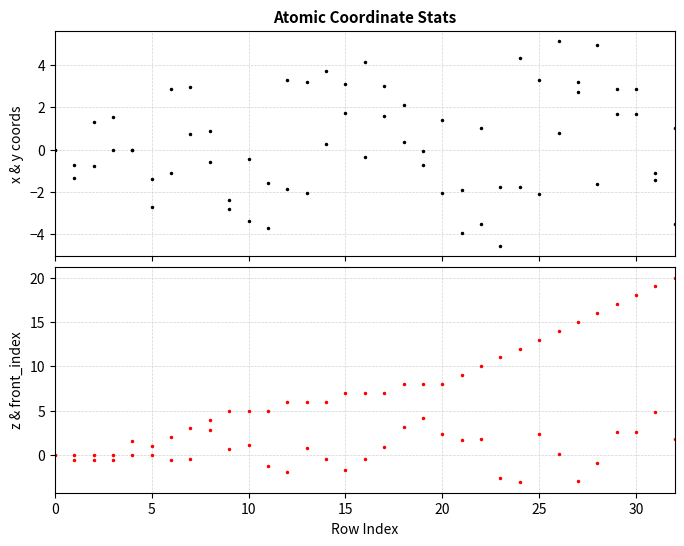

True or false: x has a value of -0.4 at 10.

True